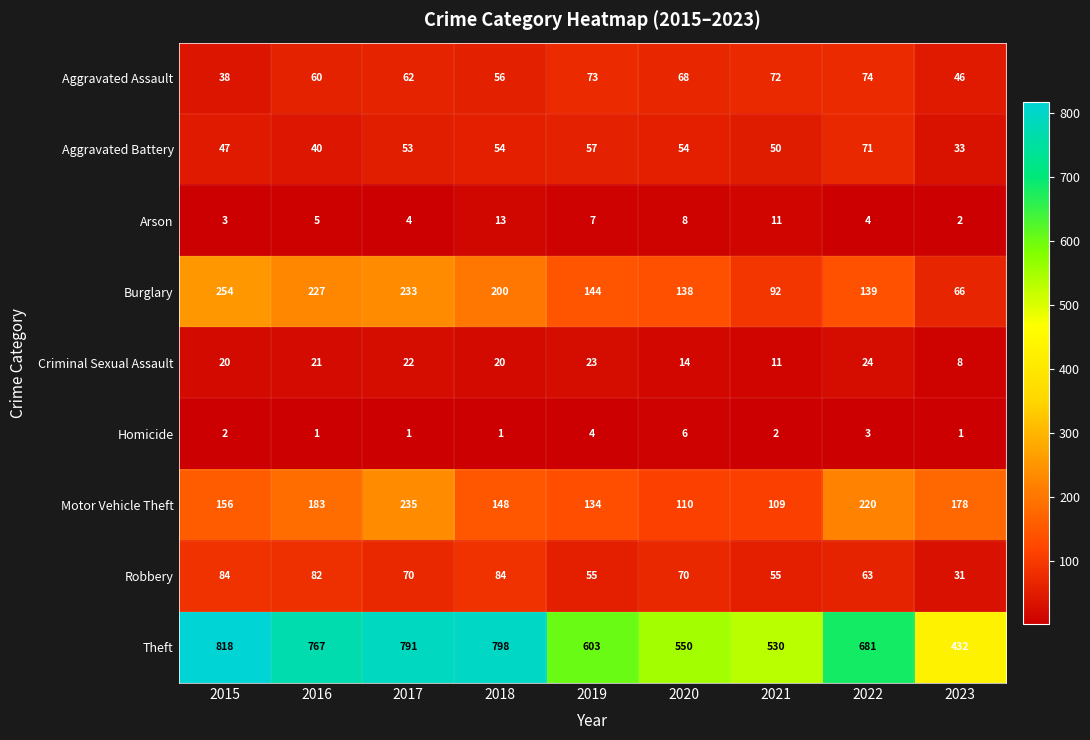

What is the greatest value displayed?

818